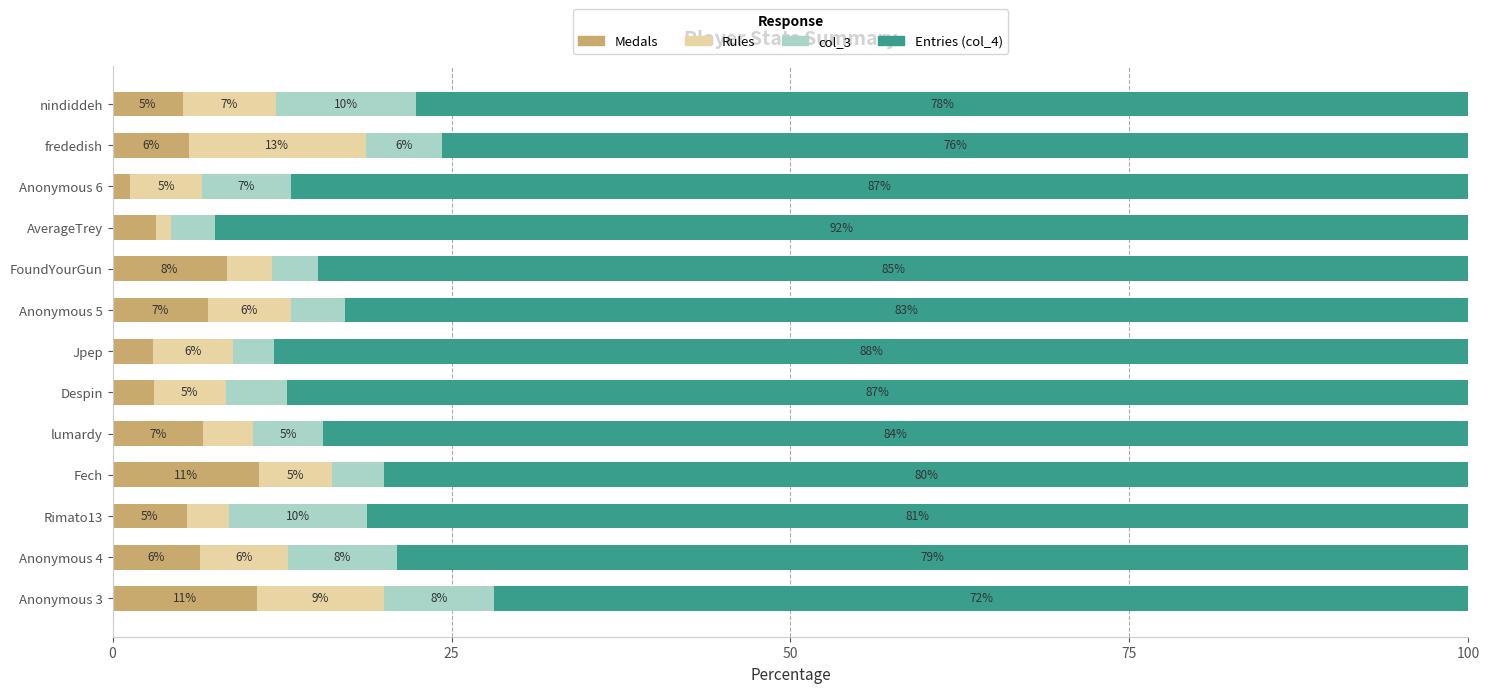

What is the sum of all Medals values?

76.8